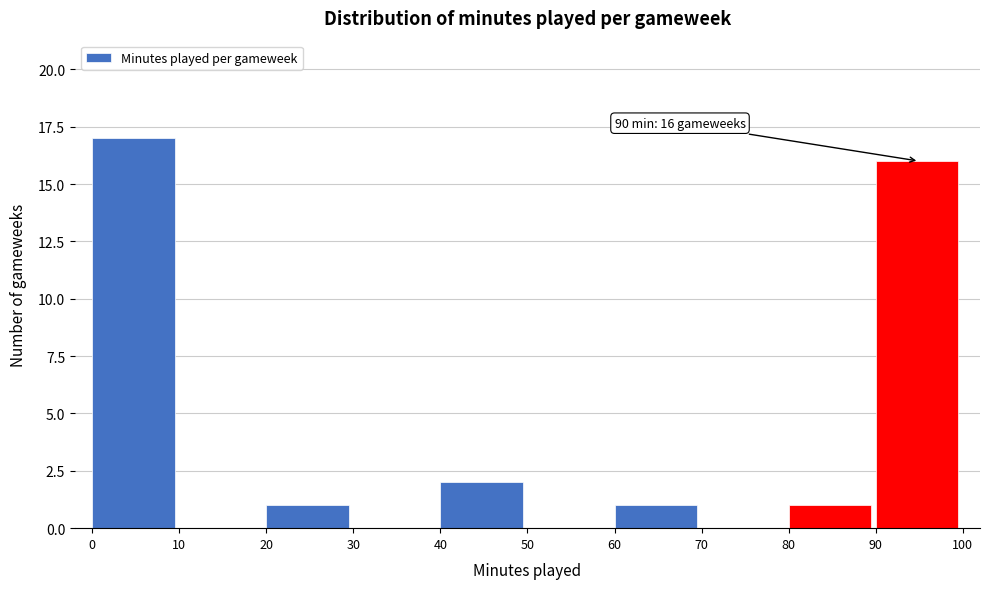

Over which range of the x-axis is the bar tallest?

0 to 10